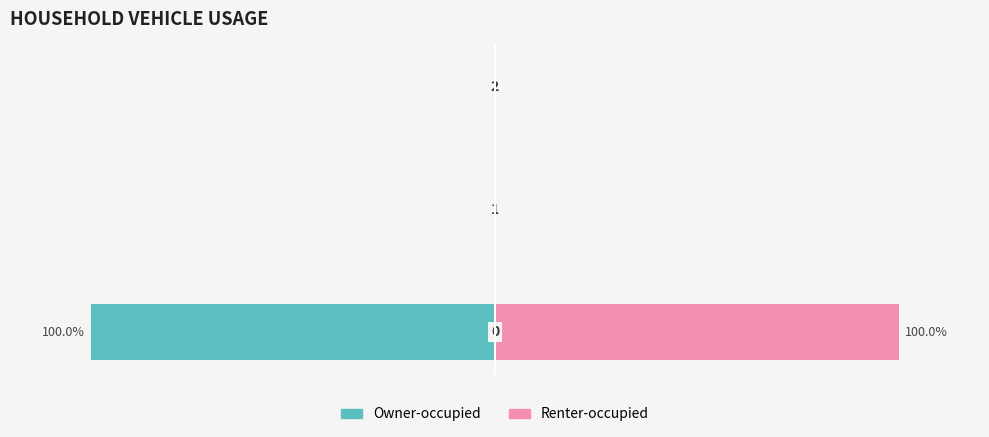

How many Owner-occupied values are between -100 and 0?

3